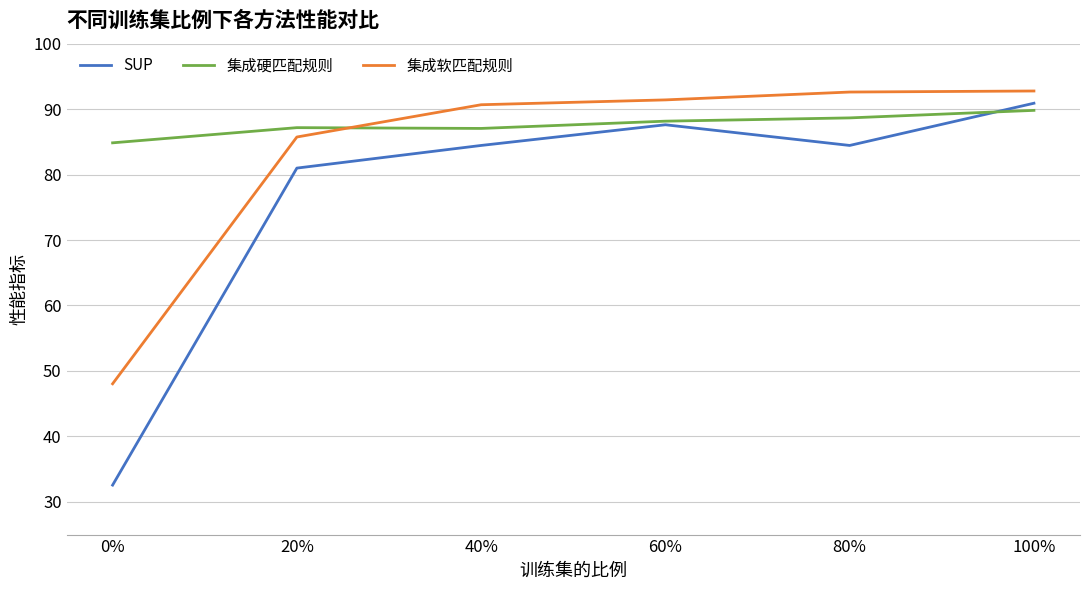

At which category is the sum across all series the highest?

100%